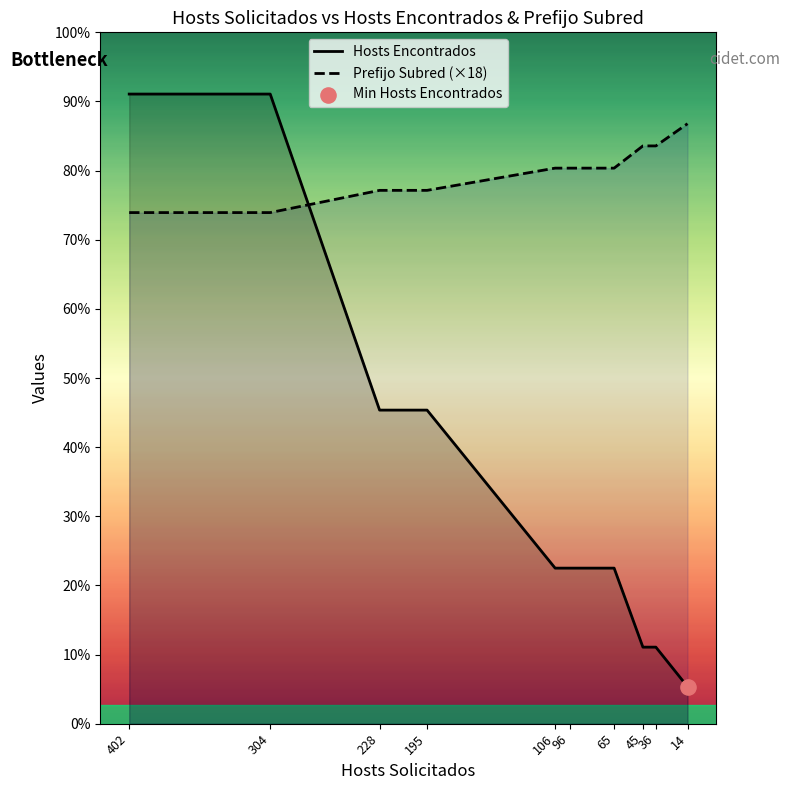

Which series has the largest total across all categories?

Prefijo Subred (×18)